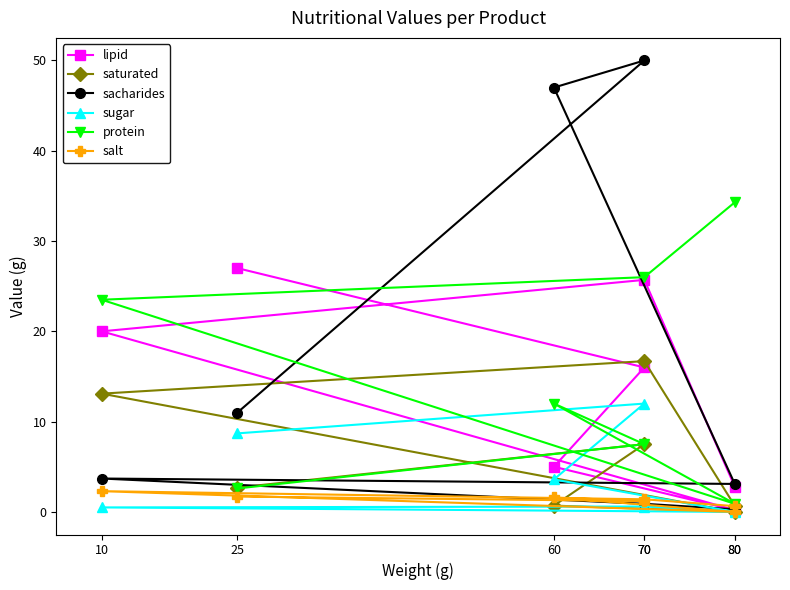

Reading right to left, transcribe all the data shown in this chart.

lipid: 25=27.0	70=16.0	60=5.0	80=0.2	10=20.0	70=25.7	80=2.8
saturated: 25=2.7	70=7.5	60=0.7	80=0.0	10=13.1	70=16.7	80=0.7
sacharides: 25=11.0	70=50.0	60=47.0	80=3.1	10=3.7	70=0.9	80=0.3
sugar: 25=8.7	70=12.0	60=3.6	80=0.0	10=0.5	70=0.6	80=0.1
protein: 25=2.6	70=7.5	60=12.0	80=0.9	10=23.5	70=26.0	80=34.3
salt: 25=1.7	70=1.2	60=1.6	80=0.0	10=2.3	70=1.4	80=0.6